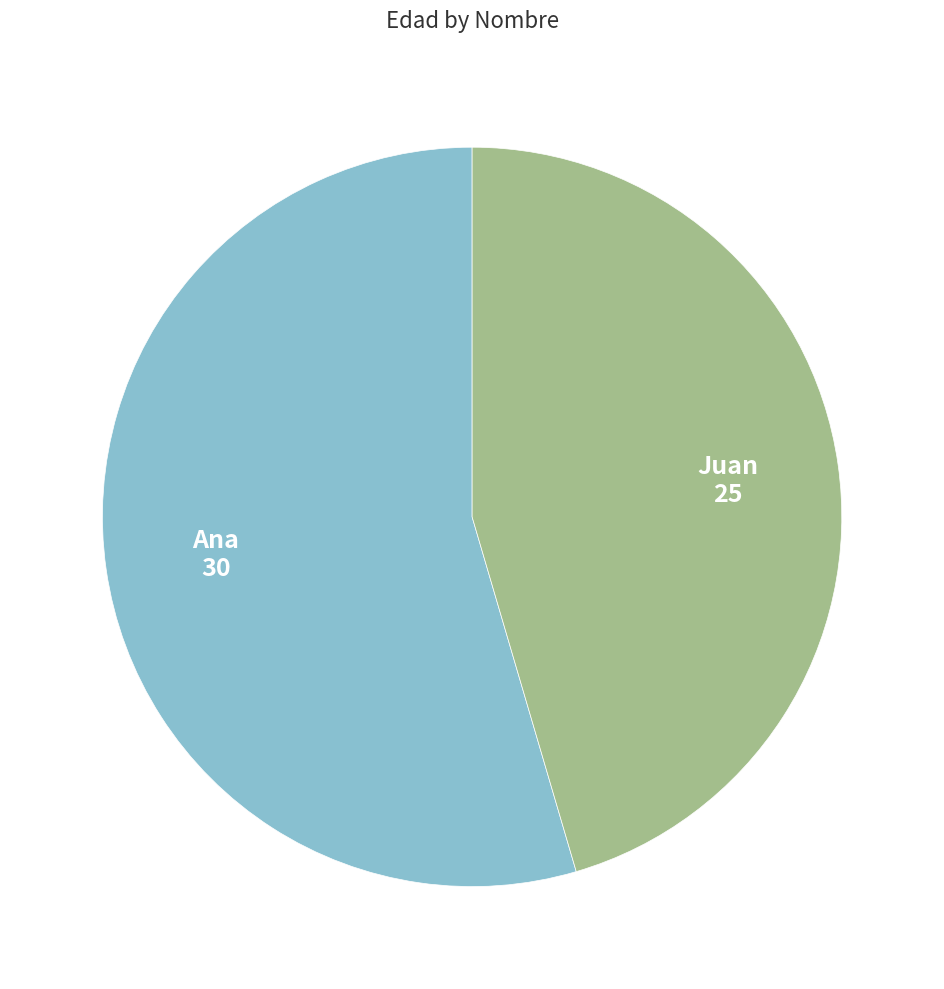

Which has a higher value, Juan or Ana?

Ana